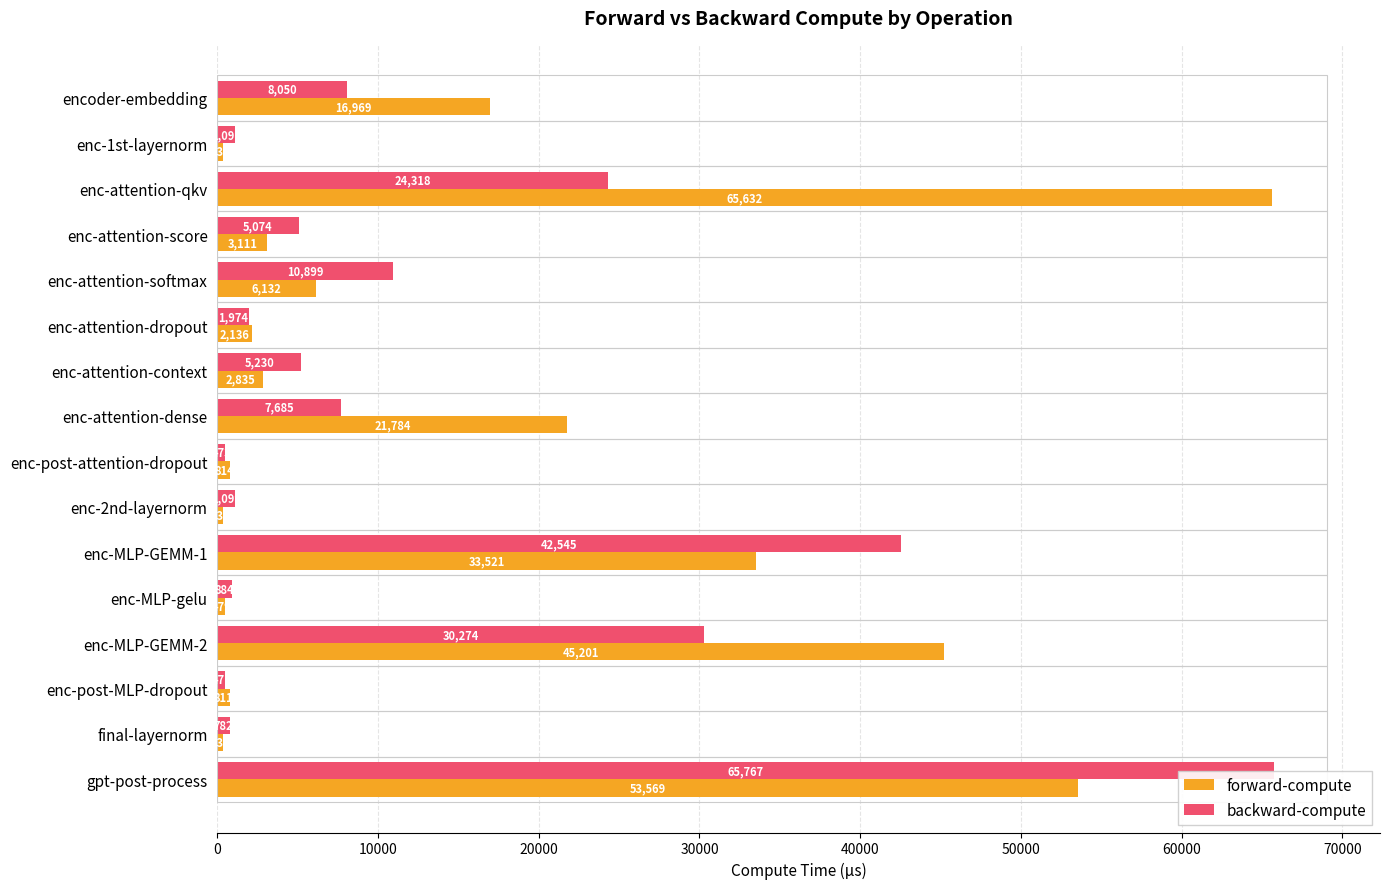

At which category is the sum across all series the highest?

gpt-post-process